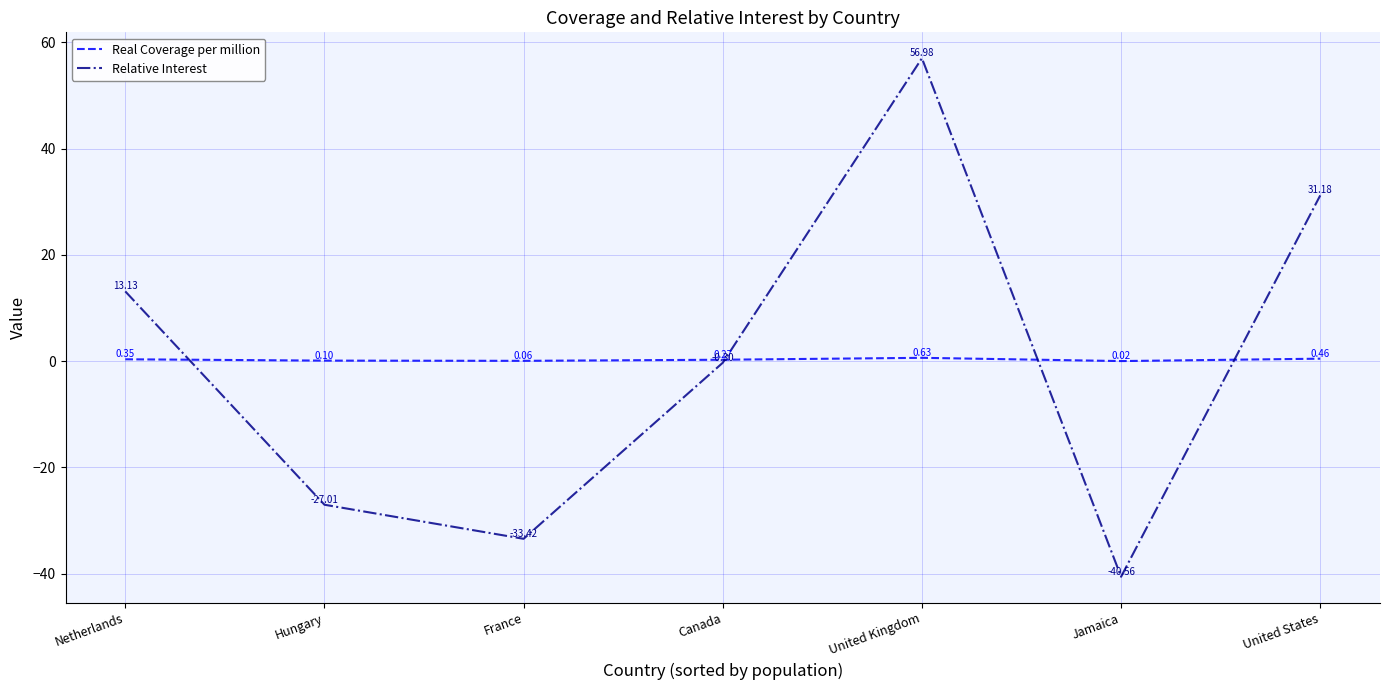

At which label is Real Coverage per million closest to 0?

Jamaica